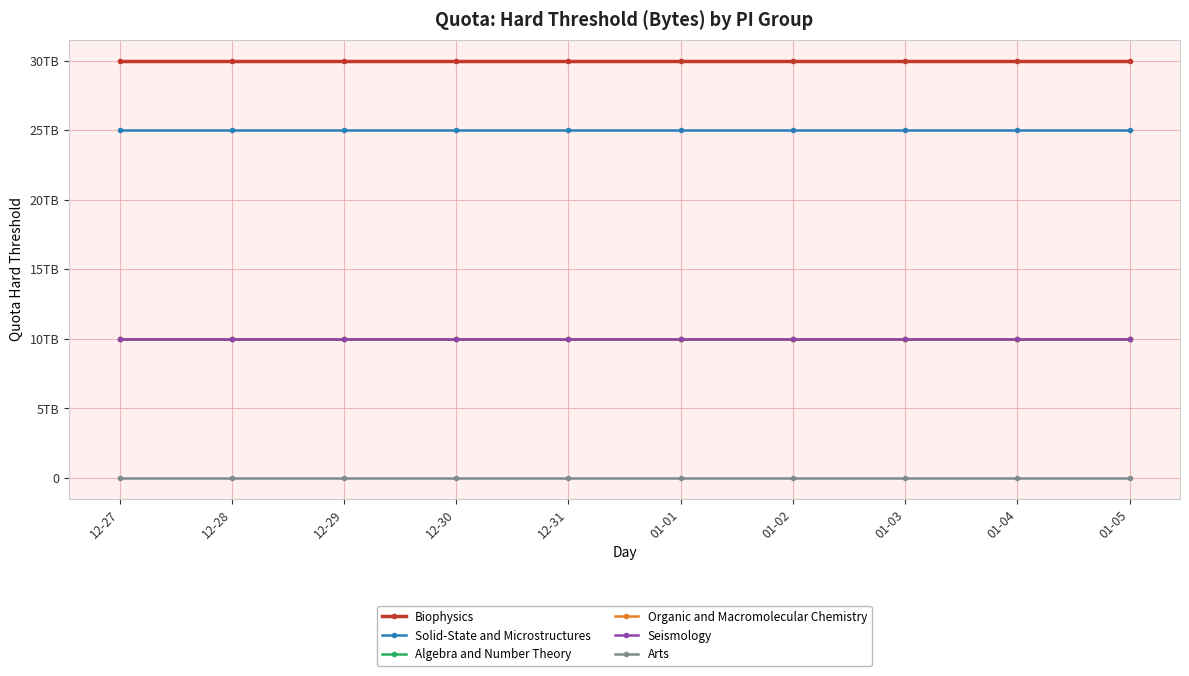

How many categories are shown in the chart?

10